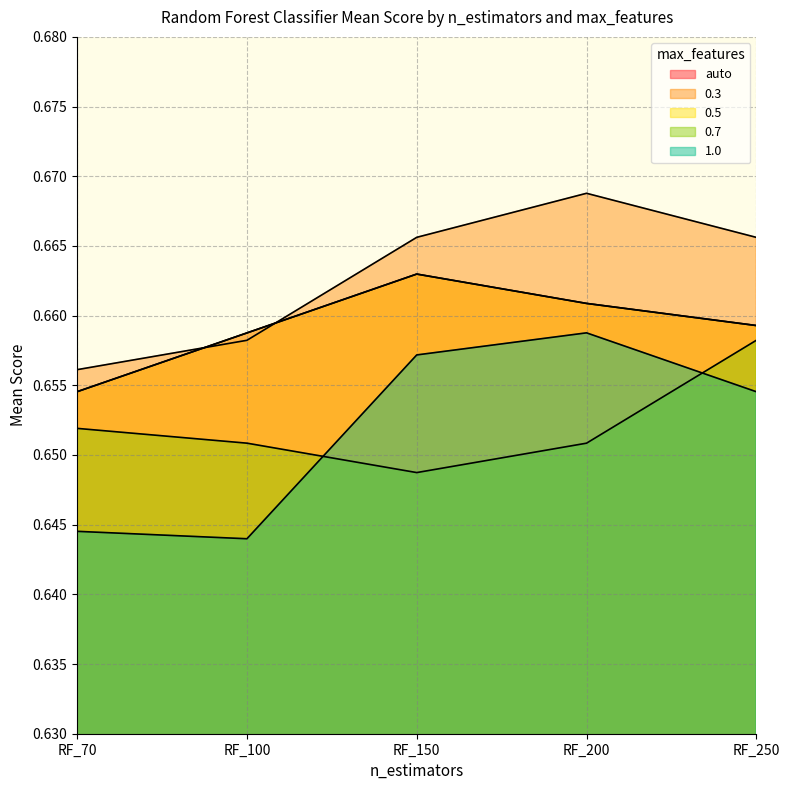

Read the 0.3 value at RF_200.

0.7